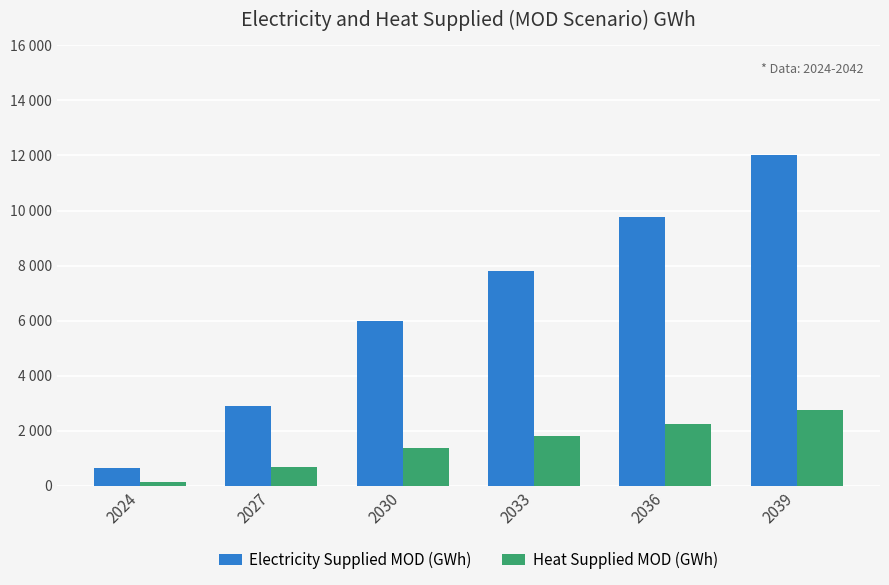

Does the chart contain stacked bars?

No